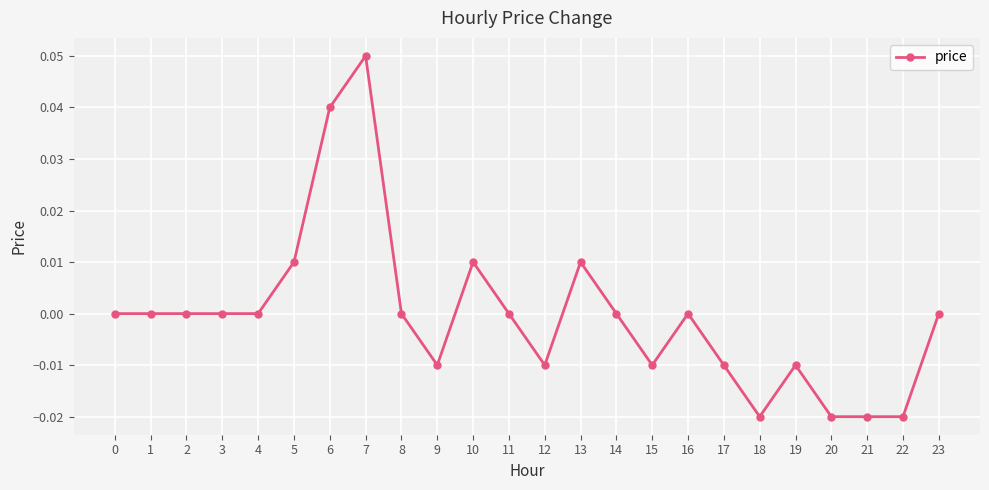

Which label corresponds to the largest value in the chart?

7